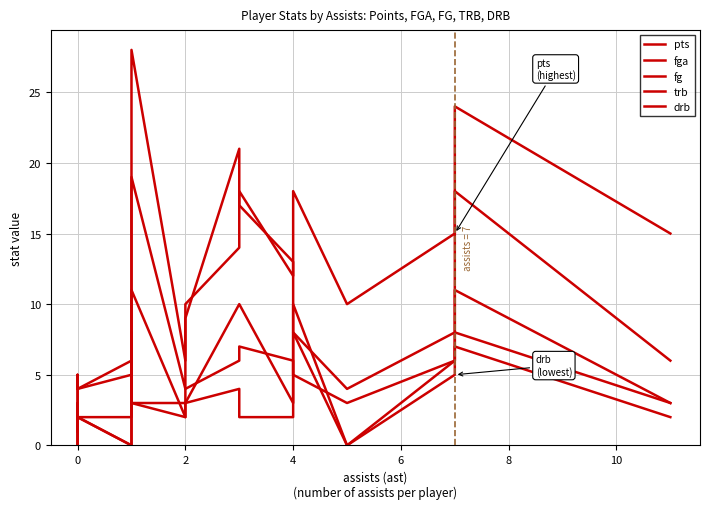

What is the difference between the maximum and minimum values in the pts series?

28